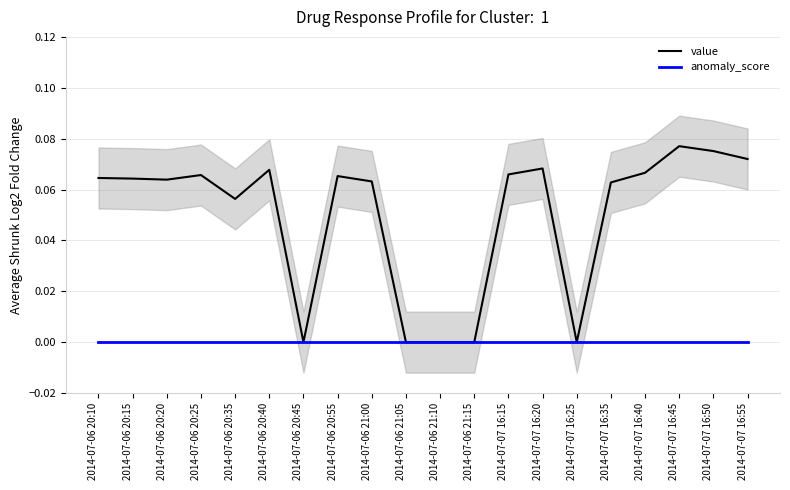

How many data points in value are above 0?

15